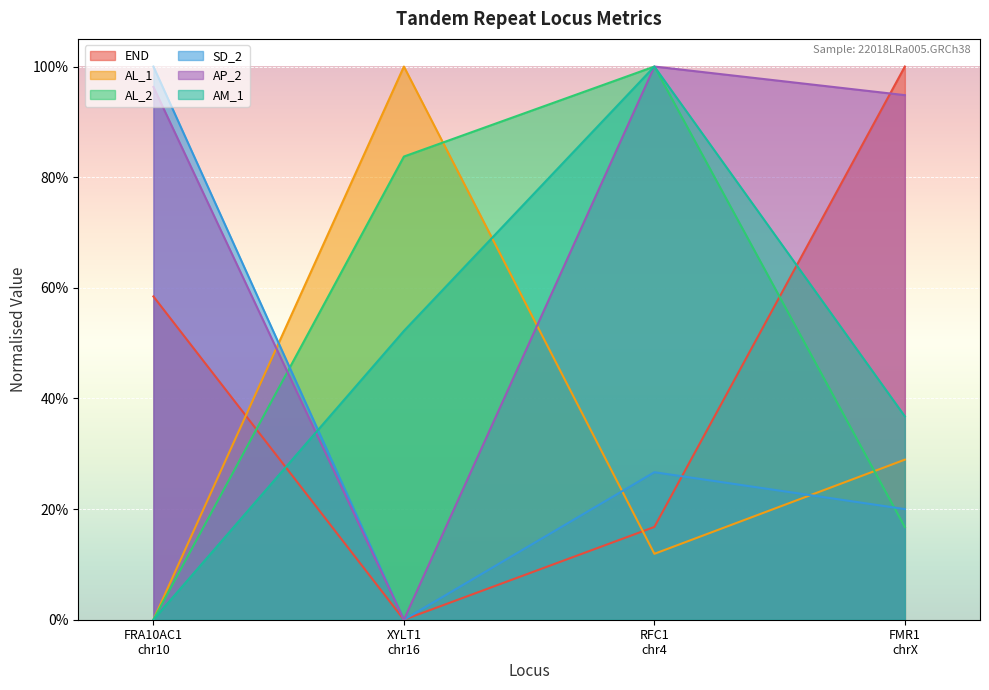

Is it true that AM_1 equals 0.1 at FMR1
chrX?

False